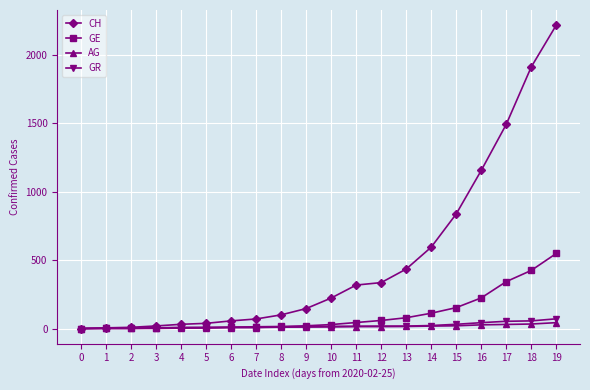

Between 6 and 19, which series saw the biggest shift?

CH